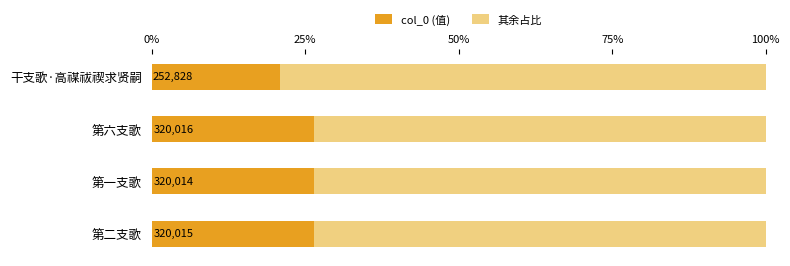

Reading left to right, transcribe all the data shown in this chart.

col_0 (值): 0.3	0.3	0.3	0.2
其余占比: 0.7	0.7	0.7	0.8